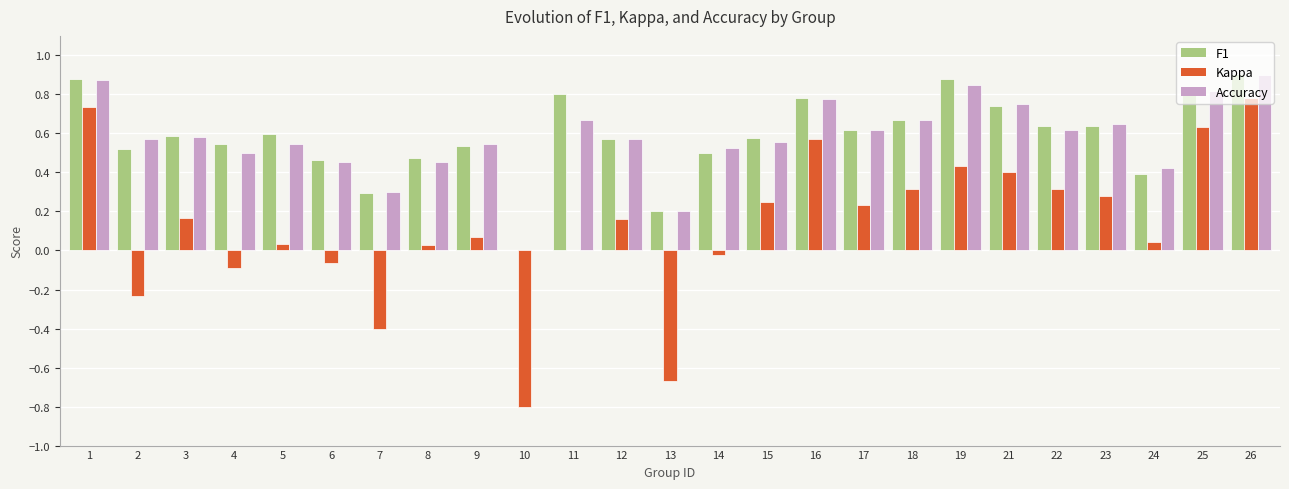

What is the sum of all Kappa values?

3.2